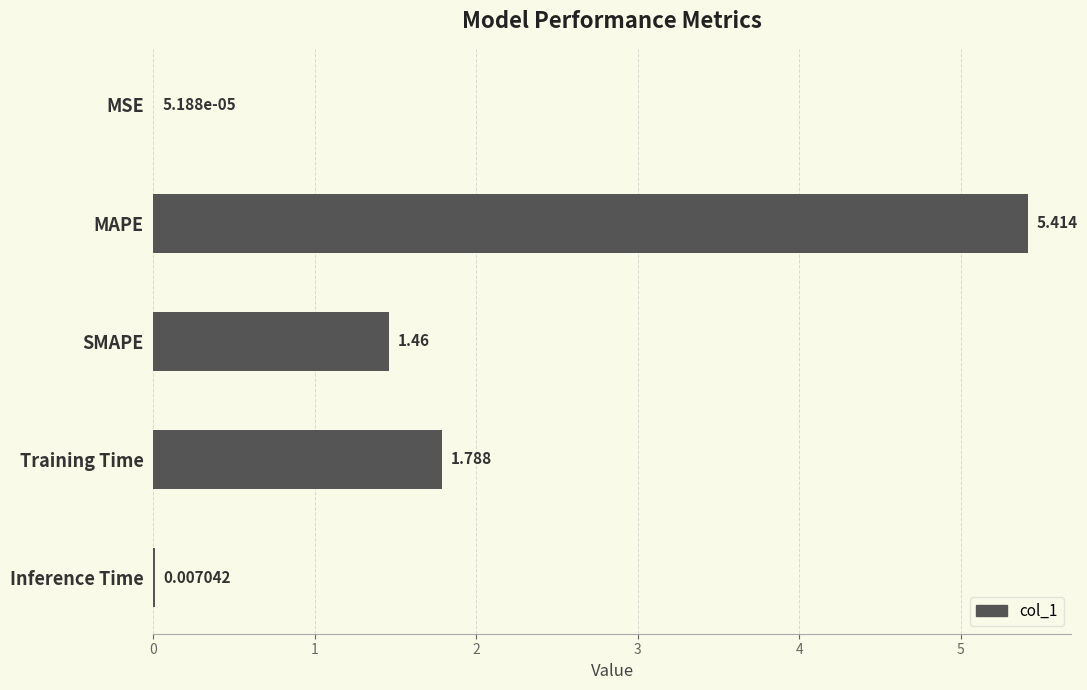

Which label corresponds to the largest value in the chart?

MAPE